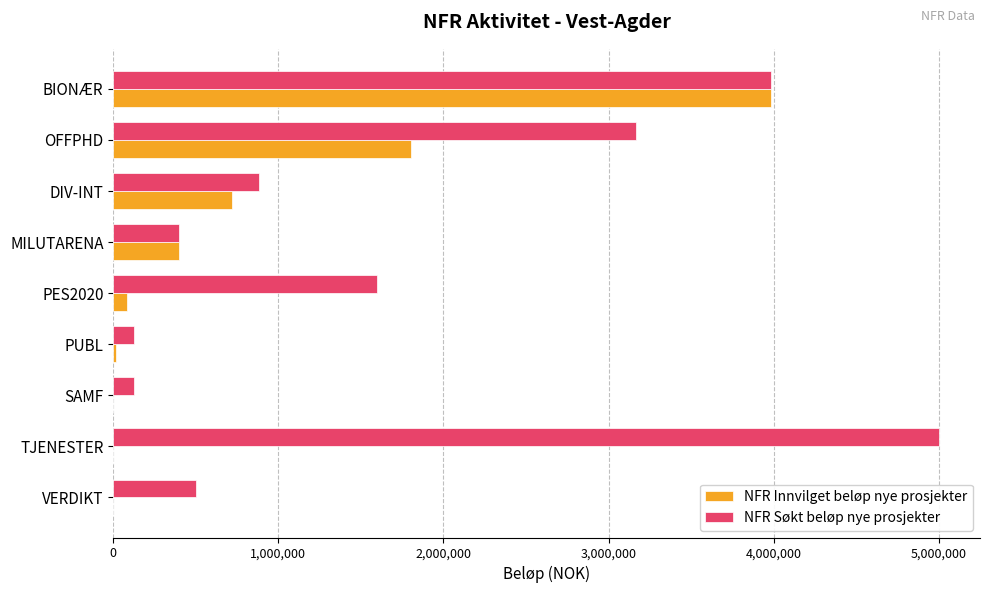

How many distinct data groups are displayed?

2